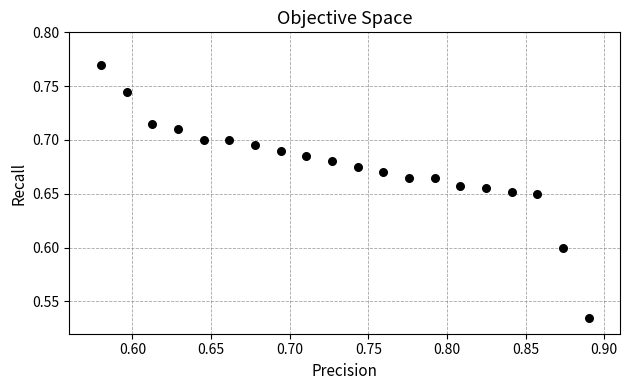

What is the range of X values (max minus min)?

0.3